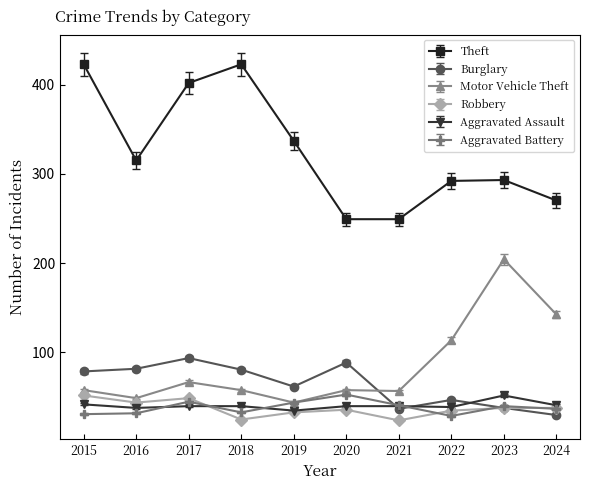

How many interior local peaks does the Burglary series have?

3